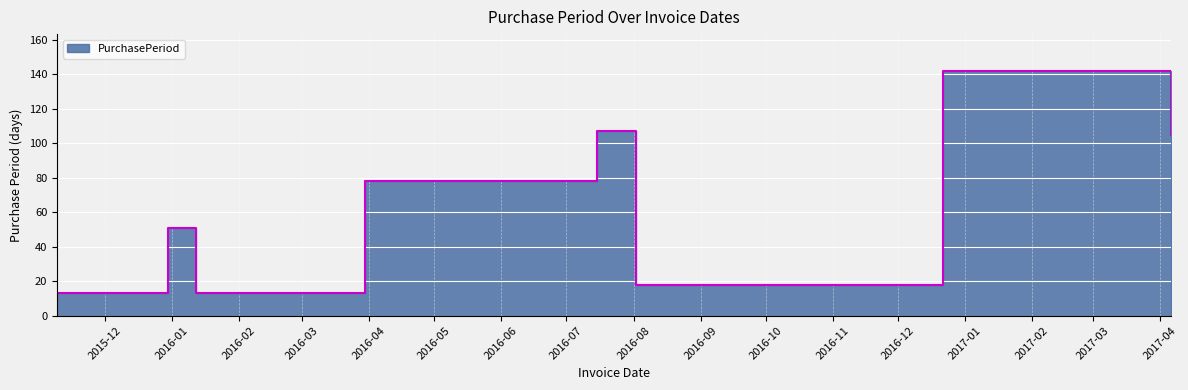

What is the ratio of the value at 2016-07-15 to the value at 2015-11-09?

8.2